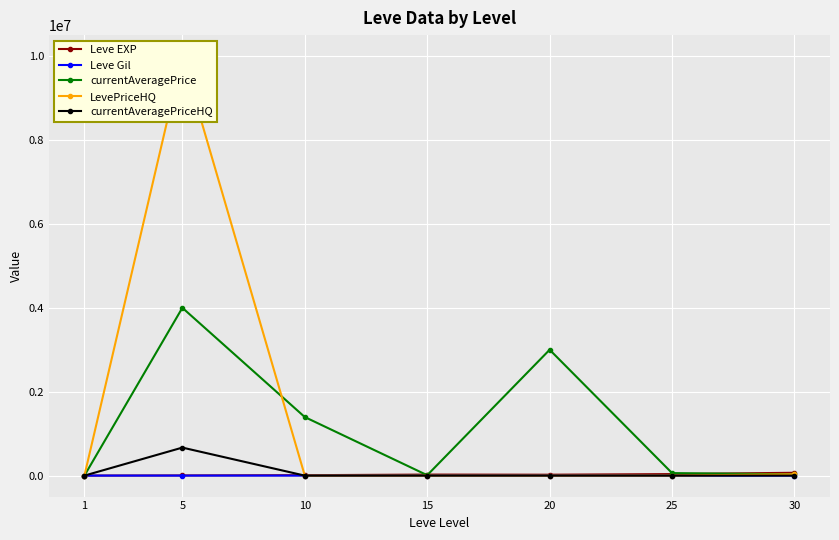

How many interior local valleys does the Leve EXP series have?

1